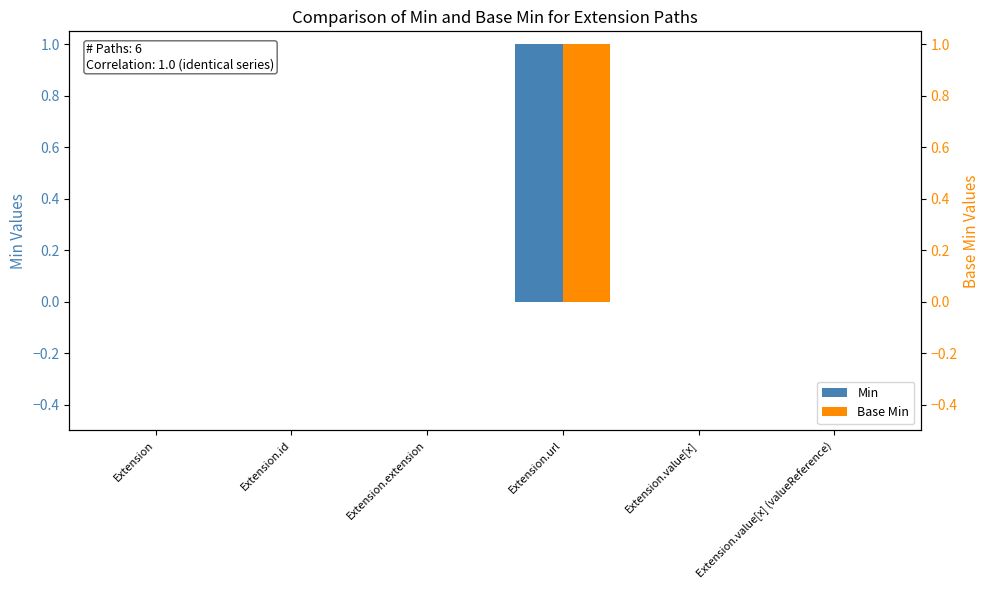

Rank the series by their maximum value, from highest to lowest.

Min, Base Min